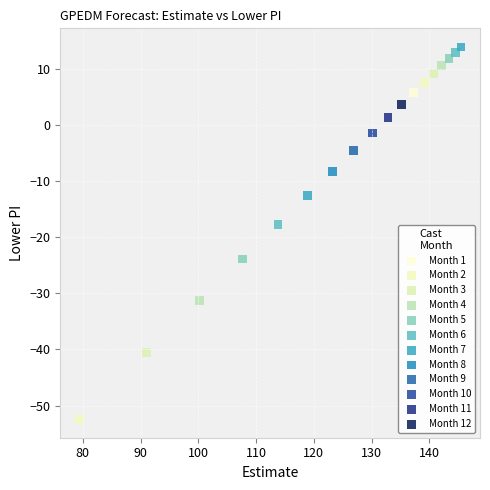

What are all the series names shown in the legend?

Month 1, Month 2, Month 3, Month 4, Month 5, Month 6, Month 7, Month 8, Month 9, Month 10, Month 11, Month 12